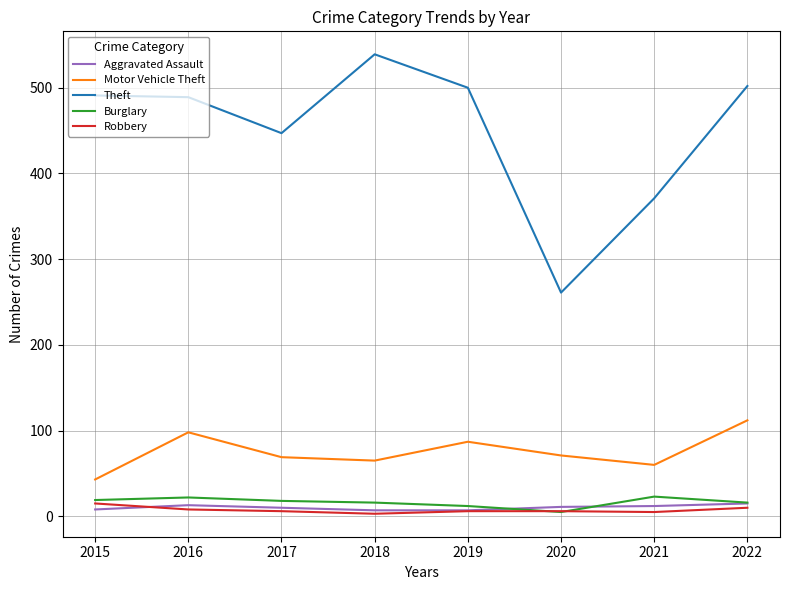

Where do Burglary and Aggravated Assault first cross each other?

2019 and 2020